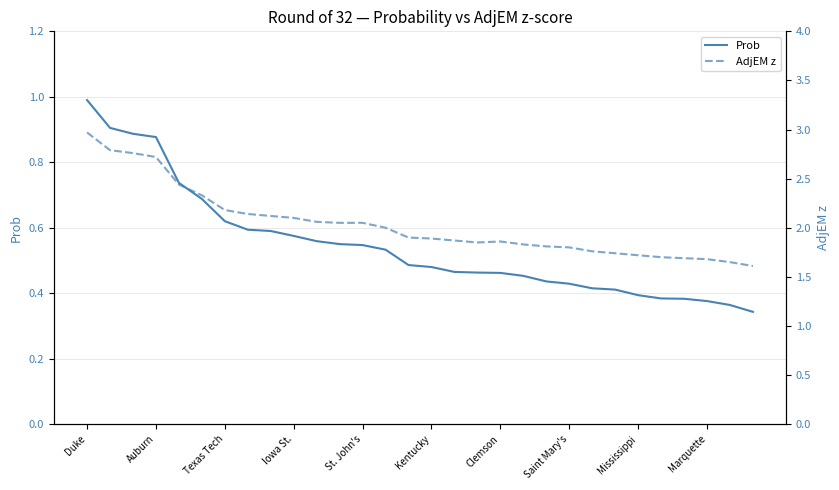

True or false: AdjEM z and Prob cross at least once.

False